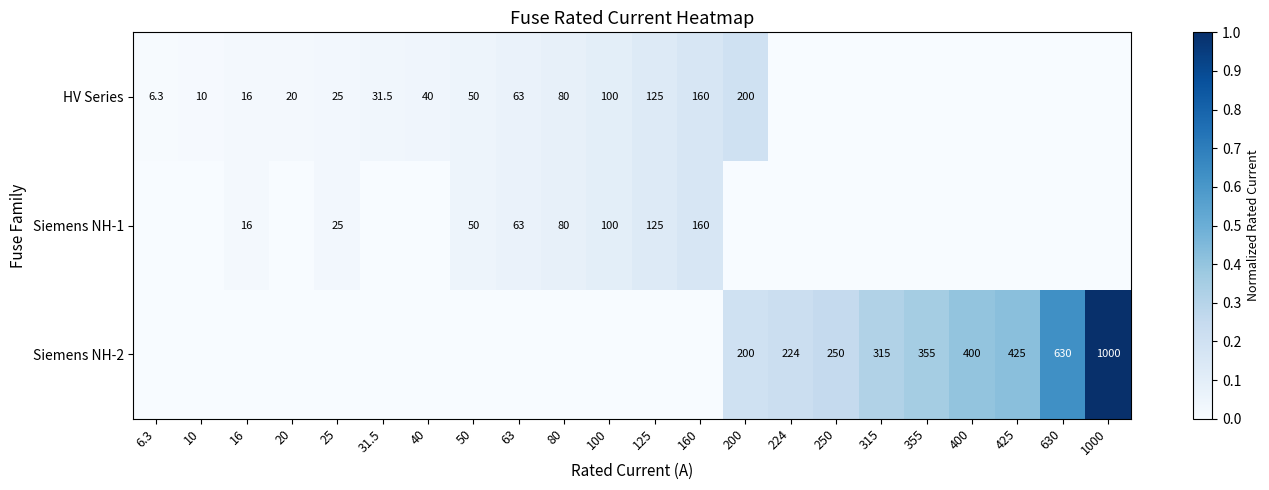

How many positive values does the Siemens NH-1 series have?

8